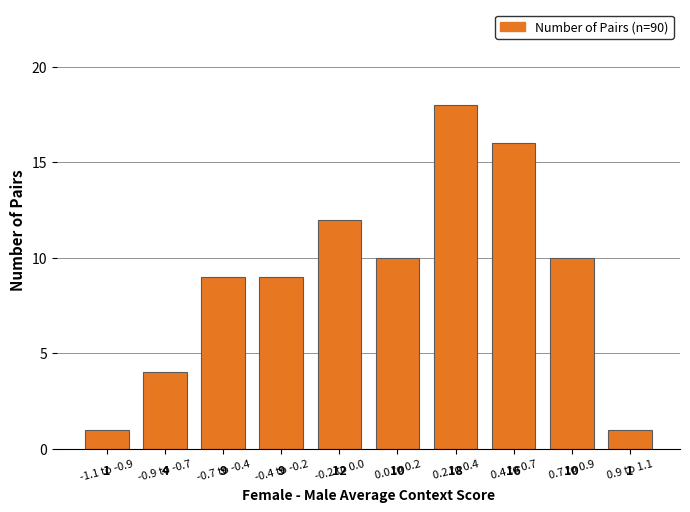

Reading right to left, list all the values displayed in this chart.

1	10	16	18	10	12	9	9	4	1